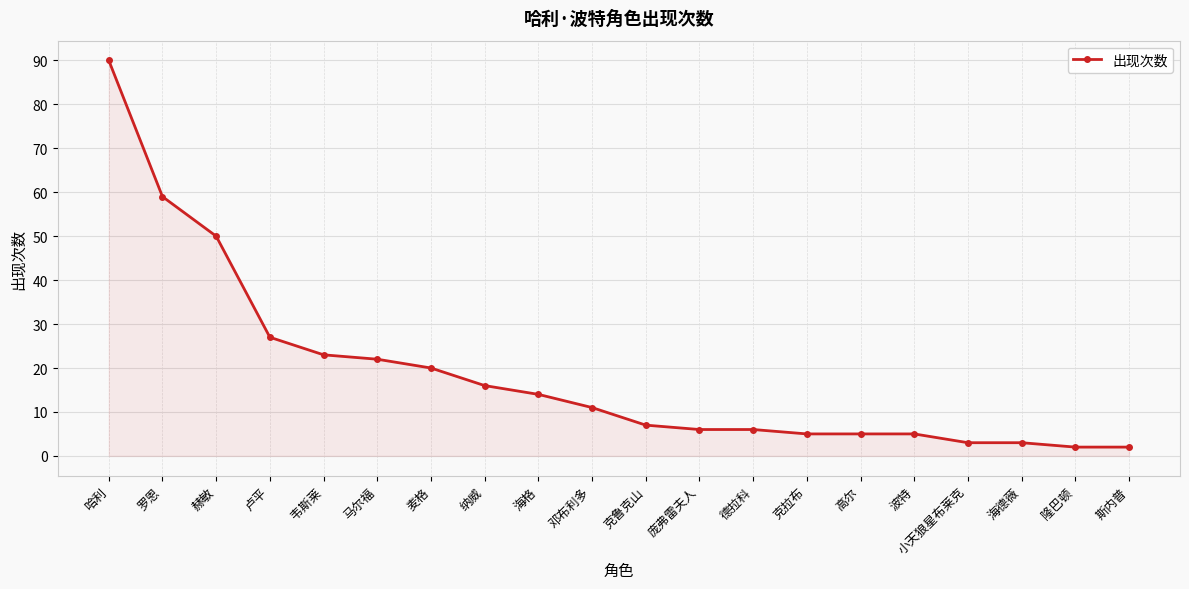

Reading left to right, transcribe all the data shown in this chart.

90	59	50	27	23	22	20	16	14	11	7	6	6	5	5	5	3	3	2	2